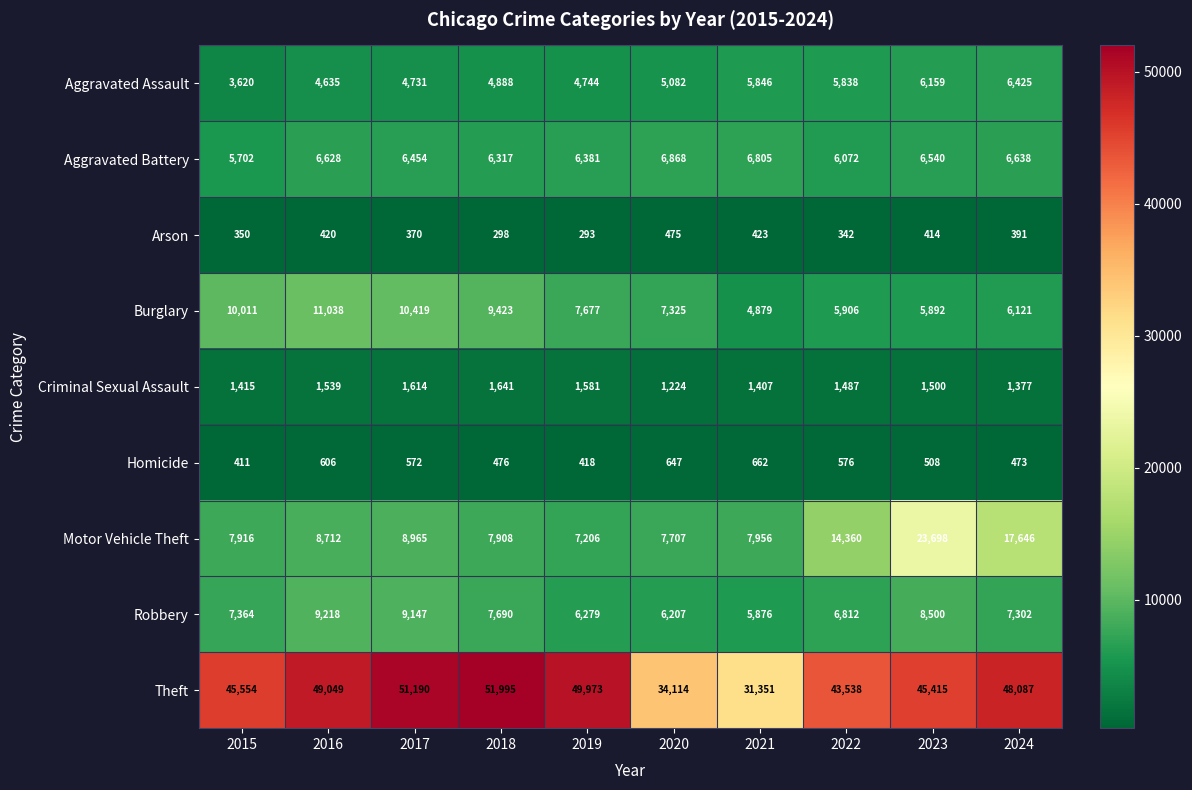

At which category does the chart reach its minimum across all series?

2019